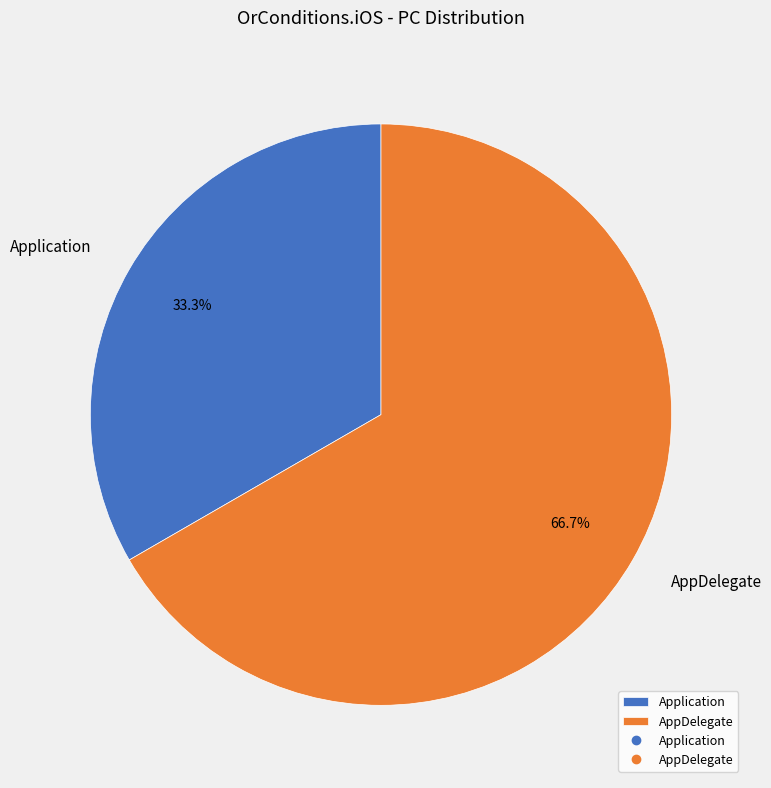

What is the smallest slice in the pie chart?

Application